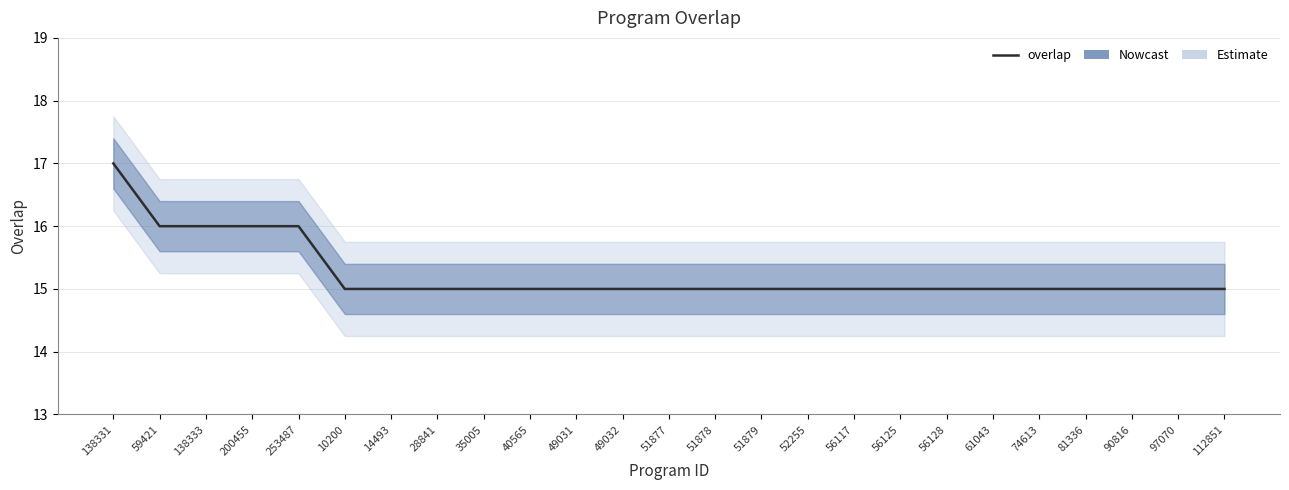

How many values are between 15 and 16?

24